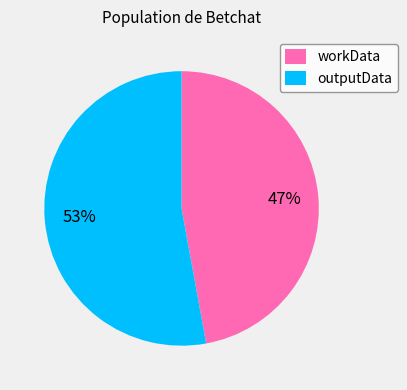

What is the ratio of the value at workData to the value at outputData?

0.9